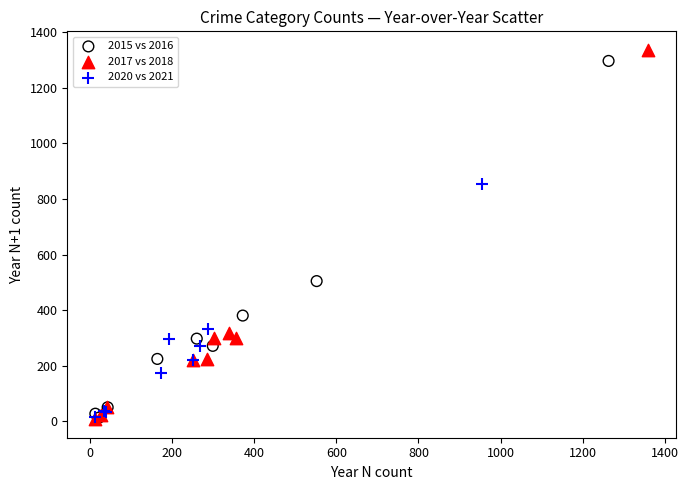

Which series has the largest Y range (max minus min)?

2017 vs 2018